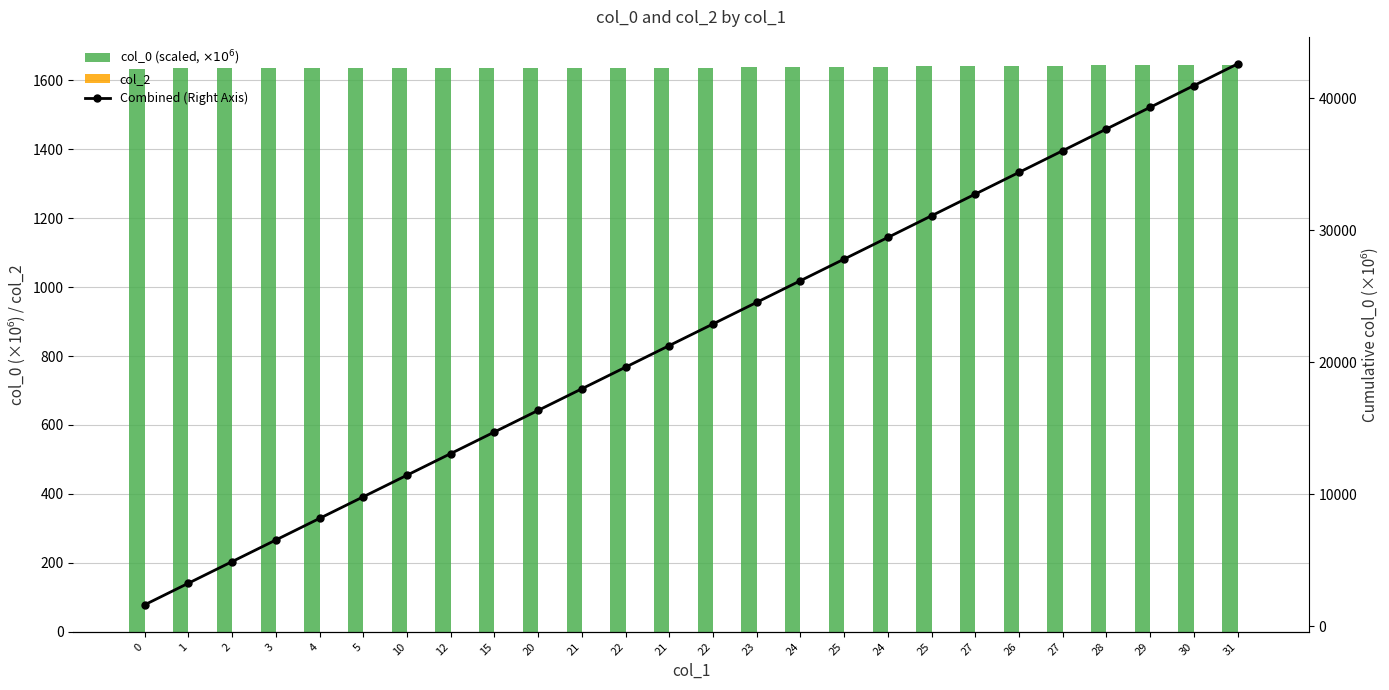

What is the total value across all series at 2?

6540.2